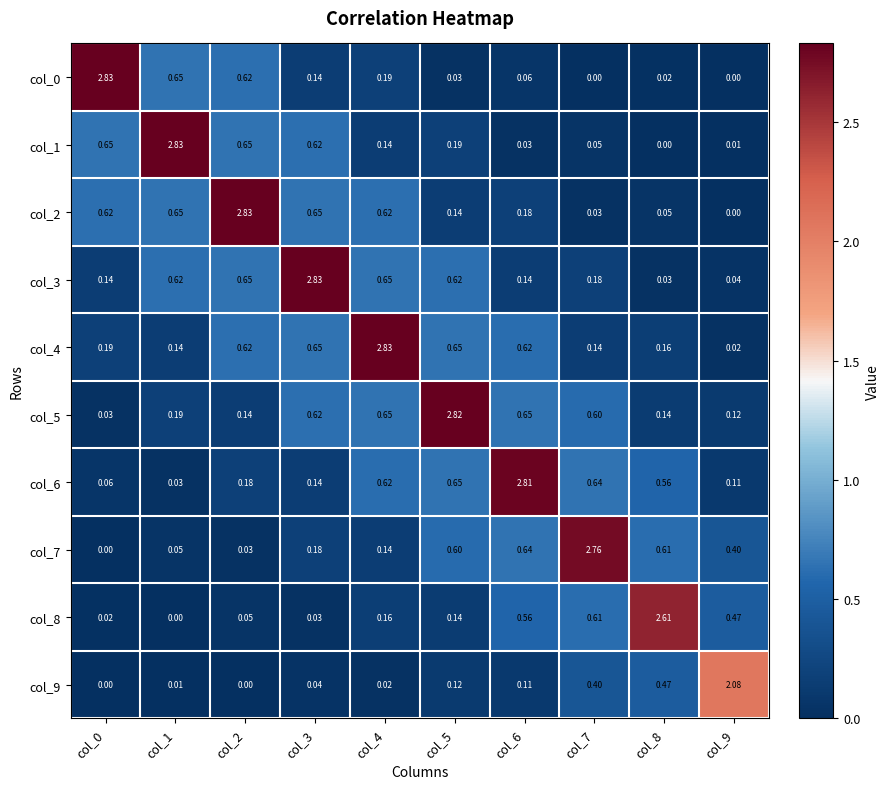

Is the value of col_2 at col_8 greater than the value of col_3 at col_1?

No